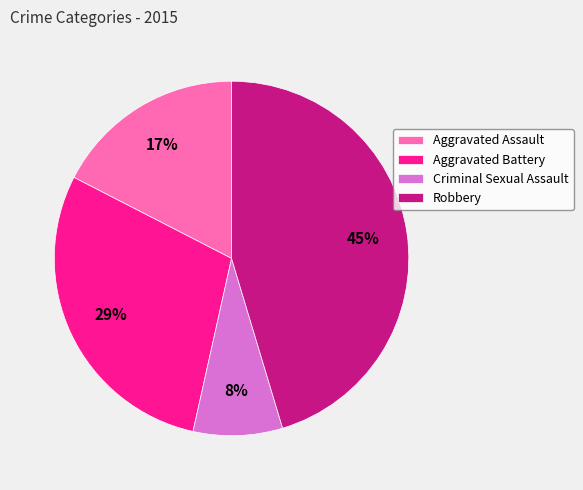

To the nearest percent, what is the combined percentage of Criminal Sexual Assault and Aggravated Battery?

37%